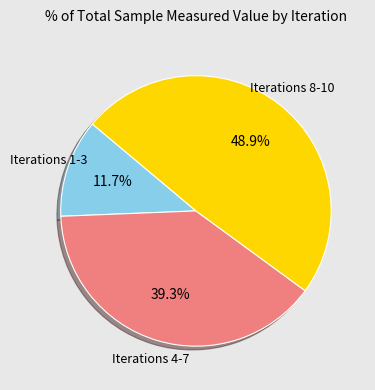

Rank the categories by value from highest to lowest.

Iterations 8-10, Iterations 4-7, Iterations 1-3